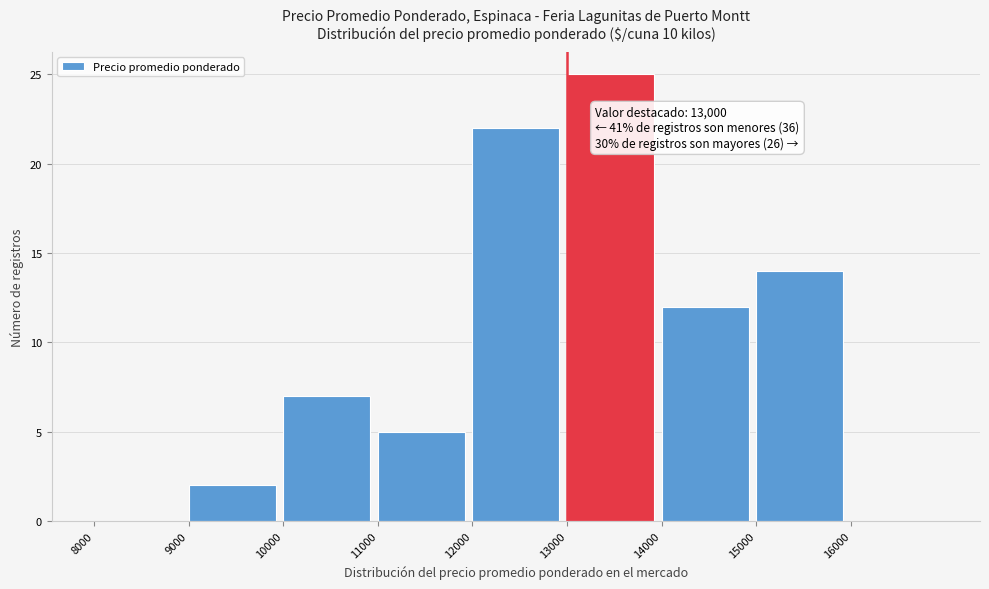

Over which range of the x-axis is the bar tallest?

13000 to 14000